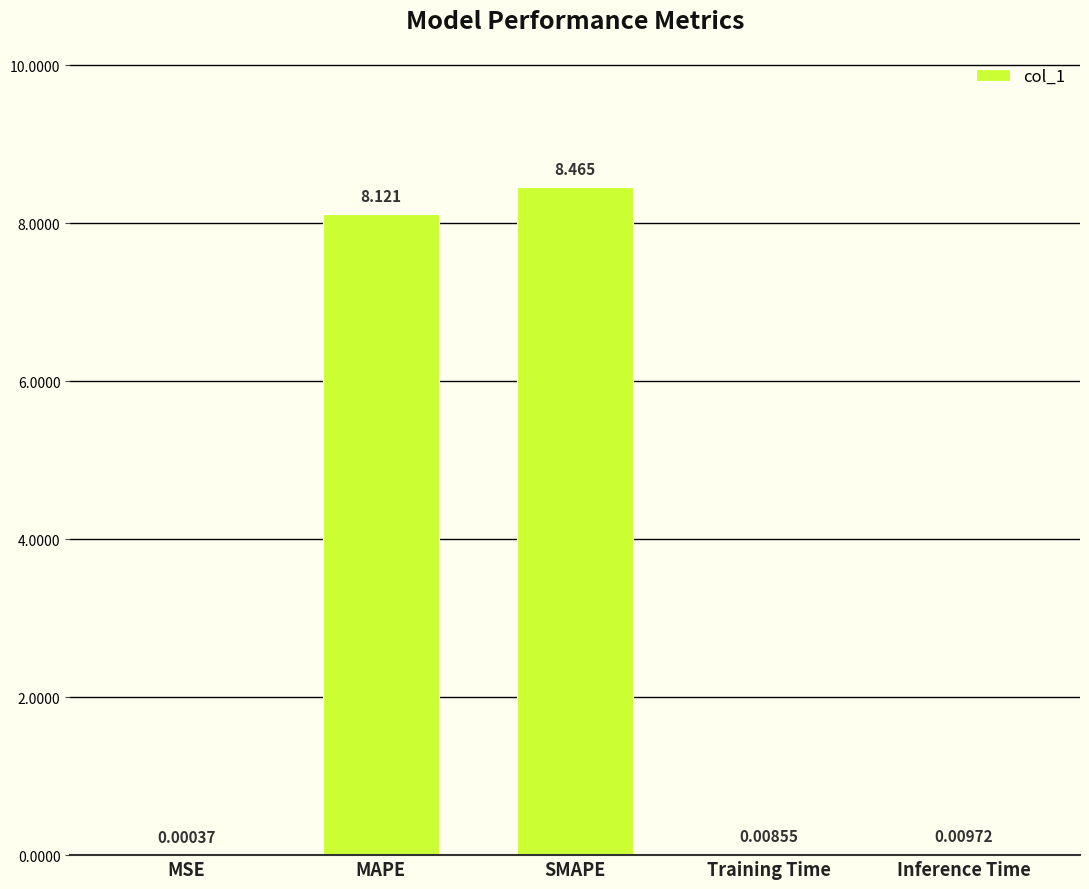

At which category does the chart reach its peak across all series?

SMAPE